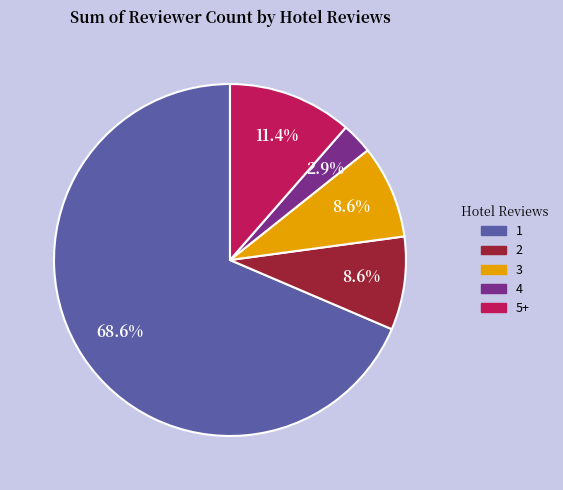

Does any single category account for the majority?

Yes